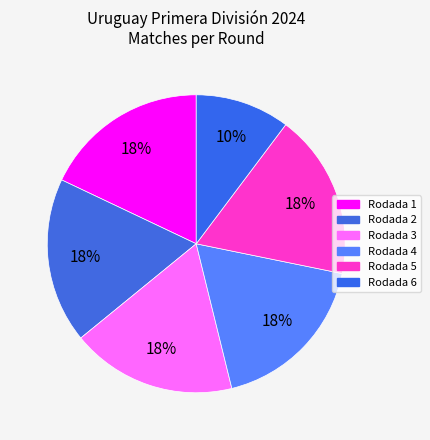

Does Rodada 4 represent more than half of the total?

No